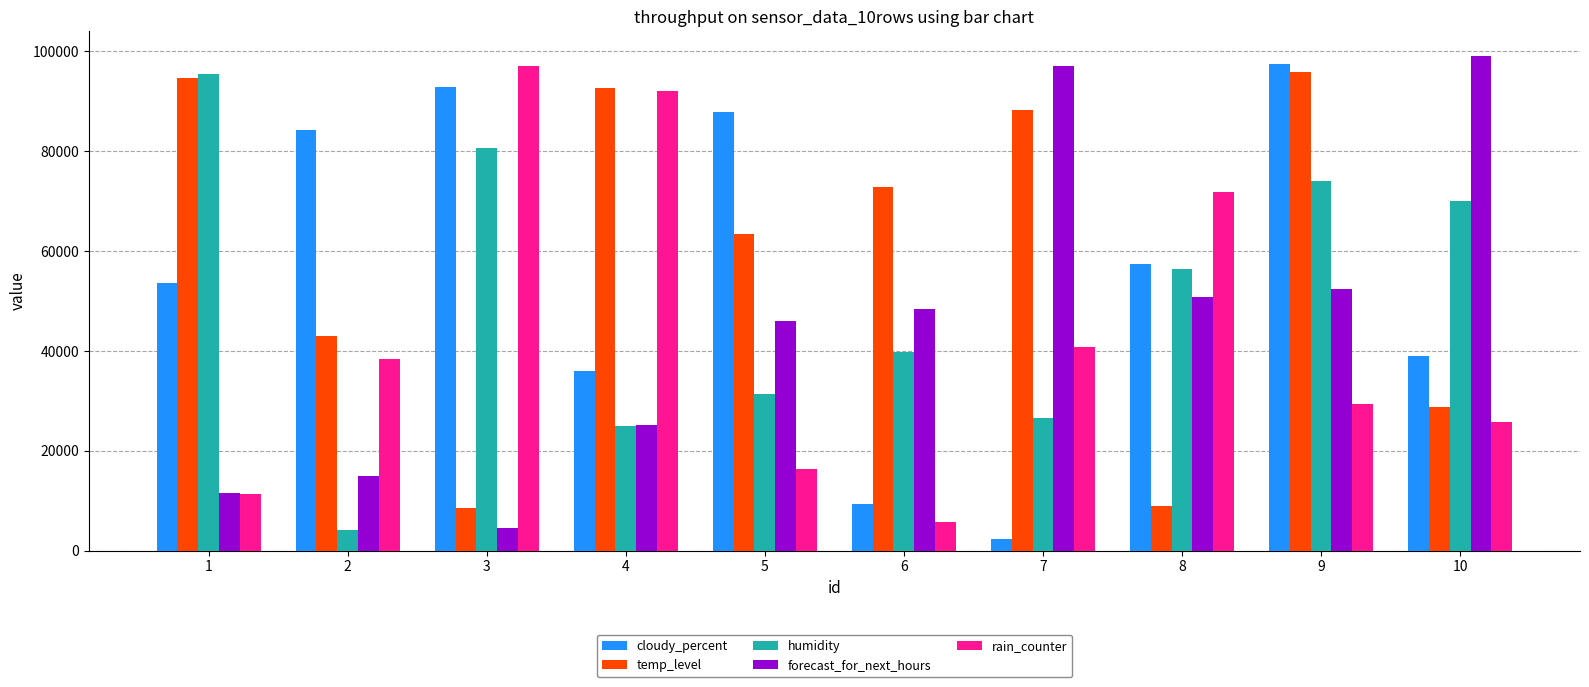

What is the difference between the highest and lowest values at 5?

71476